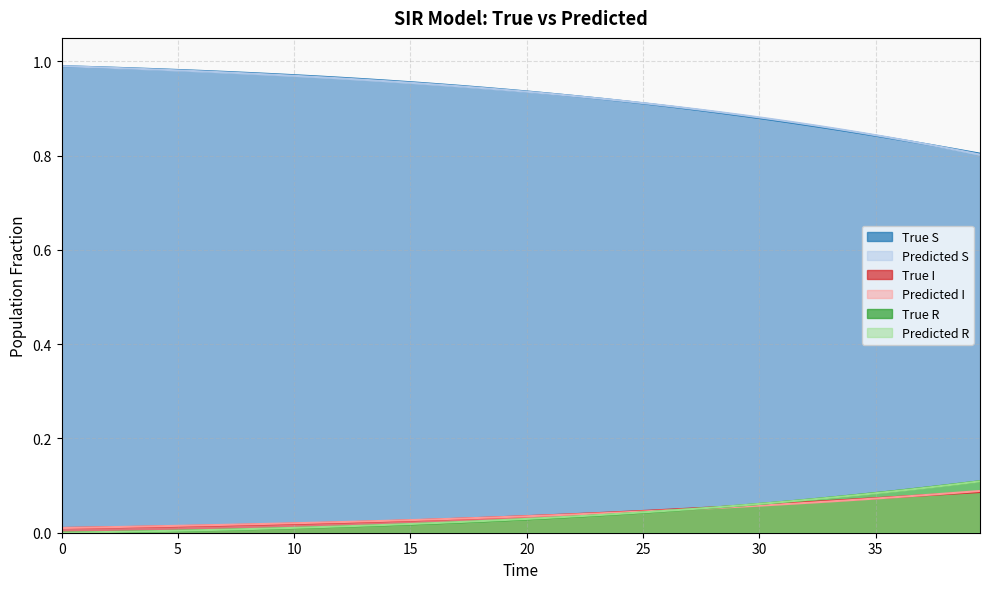

True or false: True I and True S intersect in this chart.

False